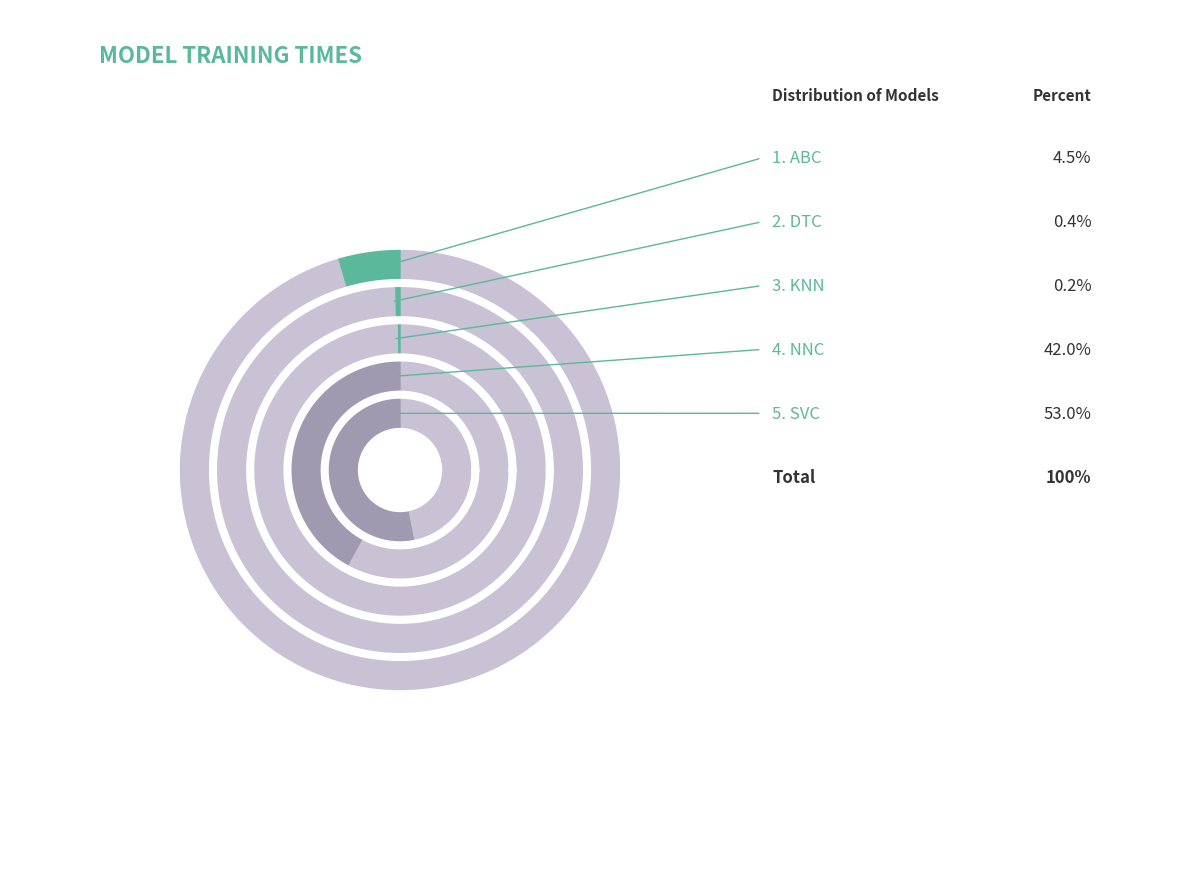

Which slice is the smallest?

knn